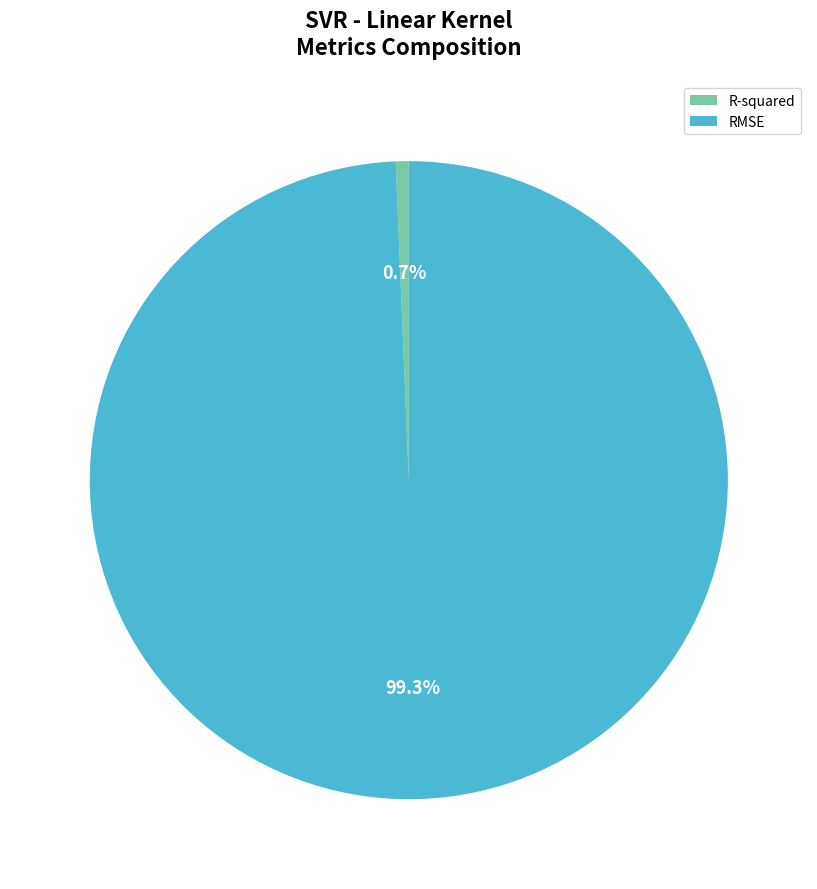

Is it true that R-squared is 11% of the pie?

False